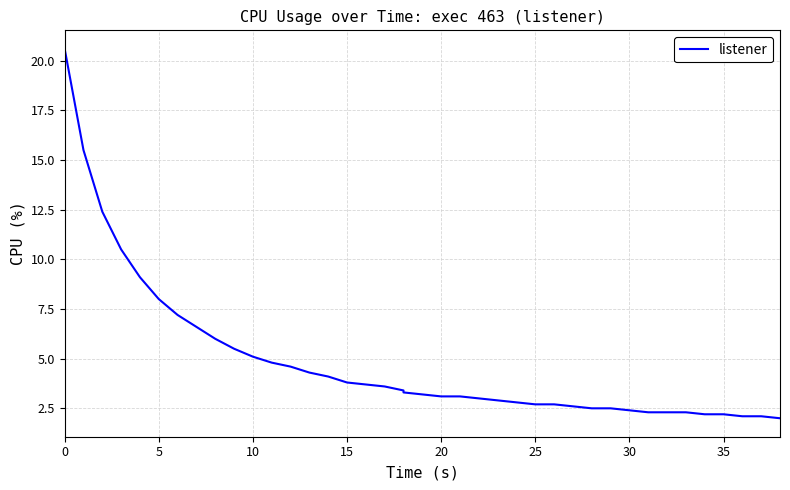

How many distinct data groups are displayed?

1